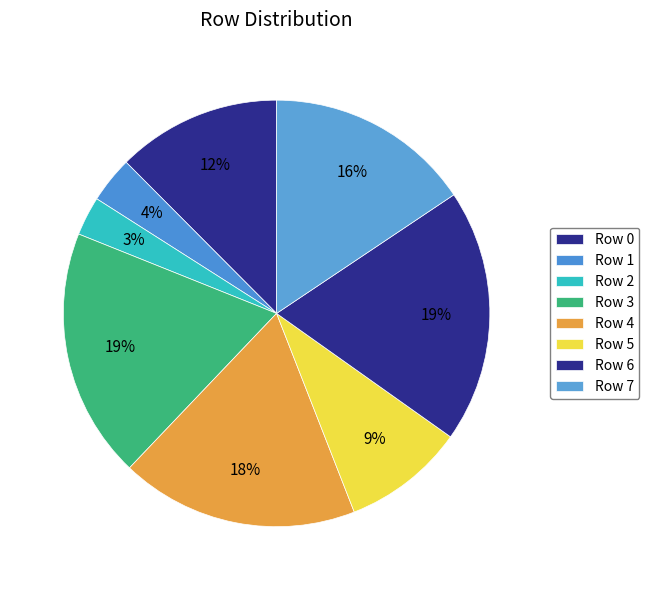

What portion of the pie excludes Row 7?

84.4%